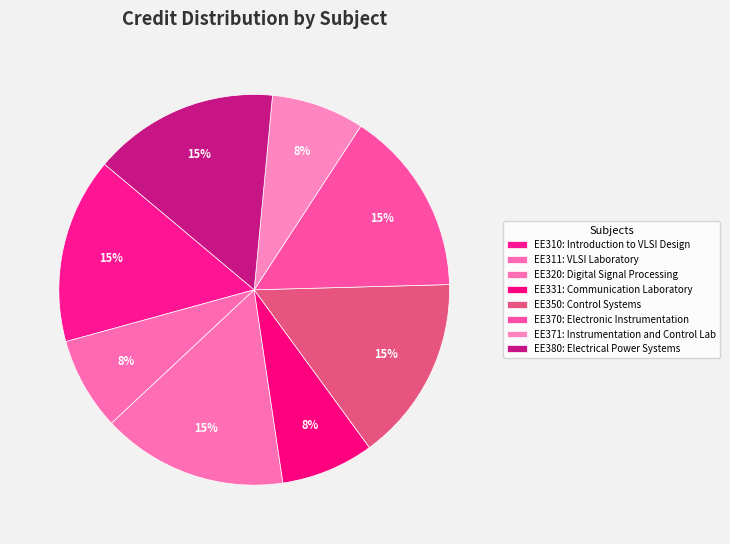

The EE350 slice represents 22% of the pie. True or false?

False